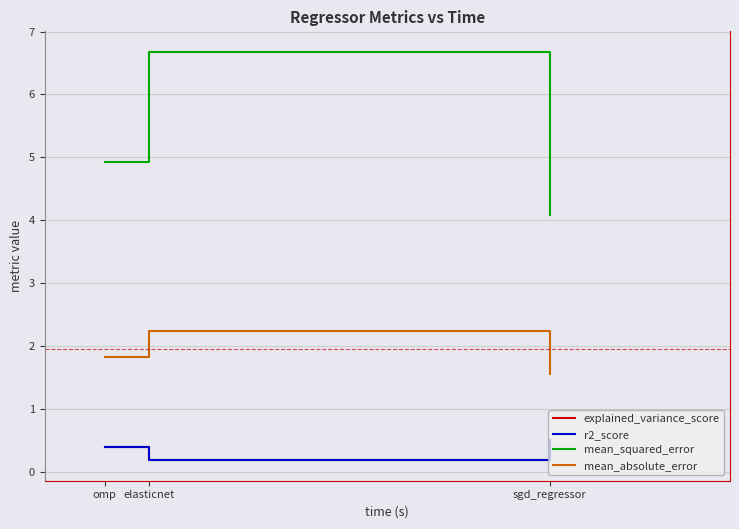

What position from the right is sgd_regressor?

1